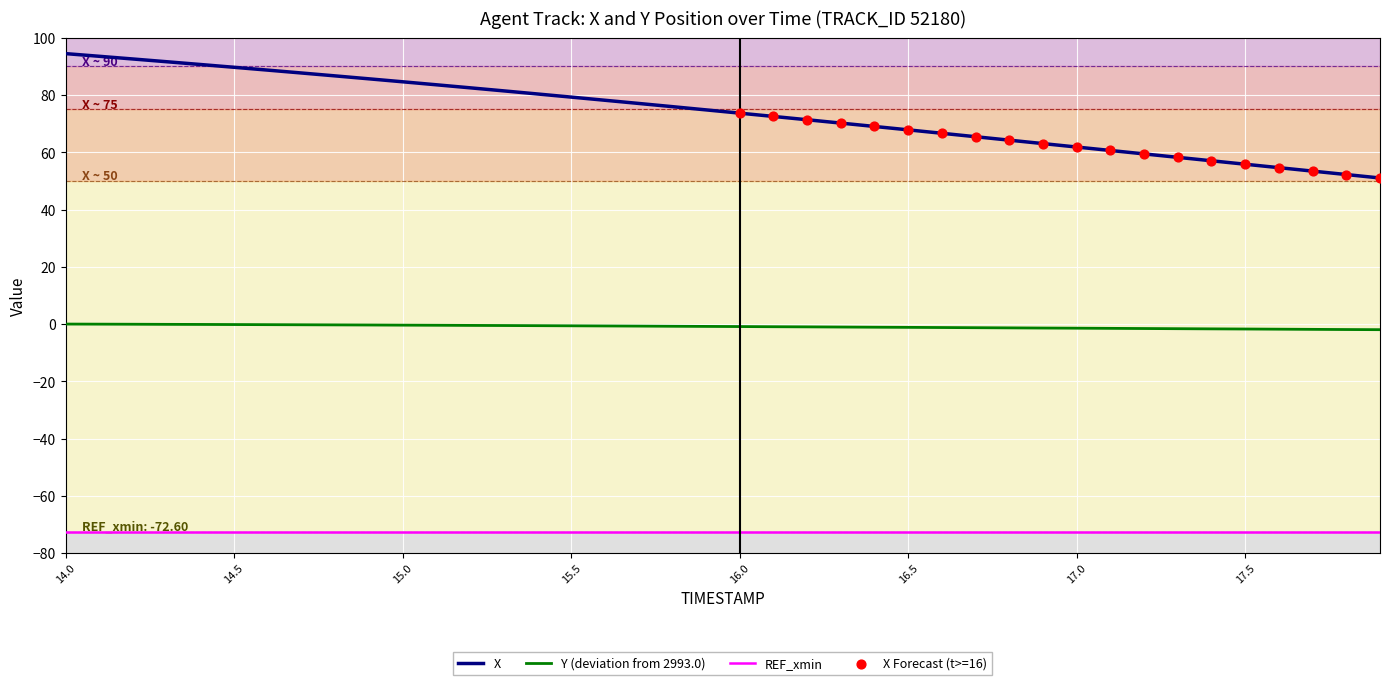

True or false: X and REF_xmin cross at least once.

False